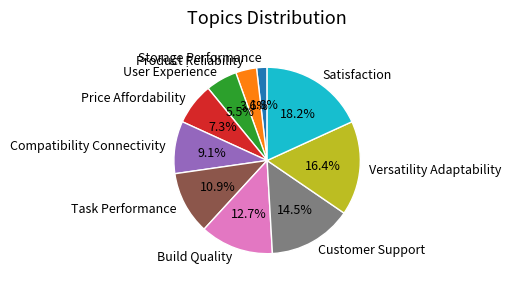

Does Build Quality account for over 50% of the chart?

No